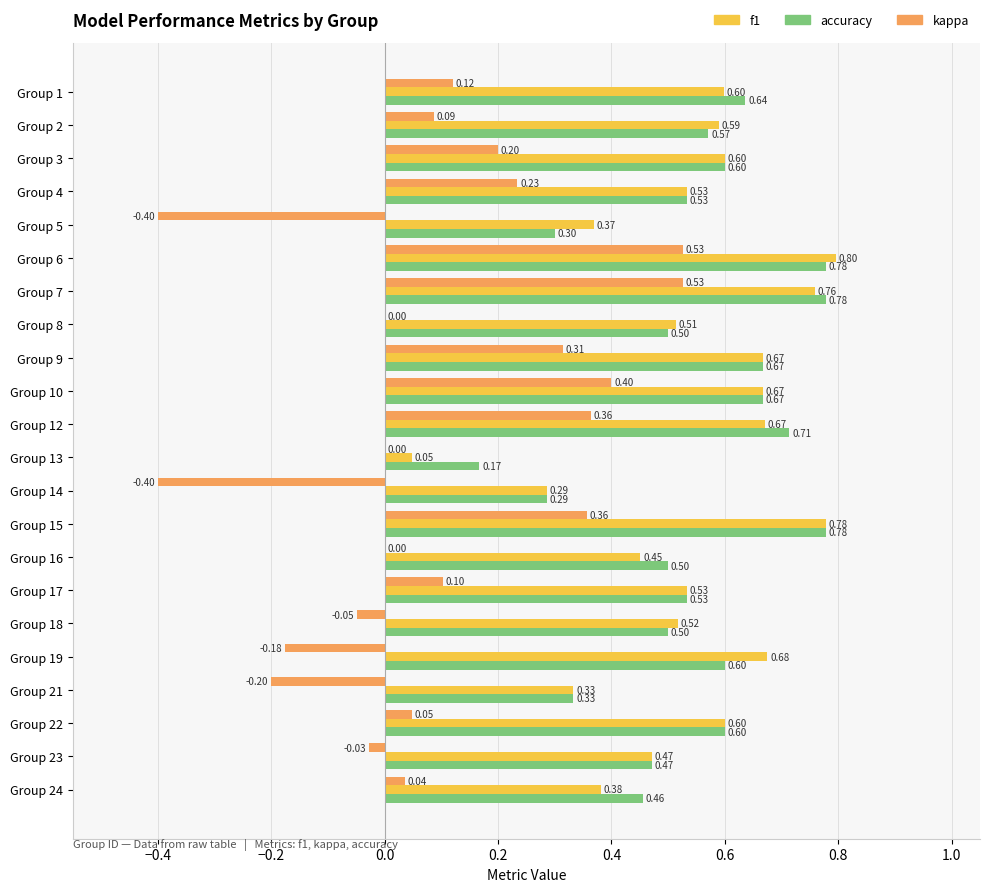

Which series changed the most between Group 7 and Group 17?

kappa